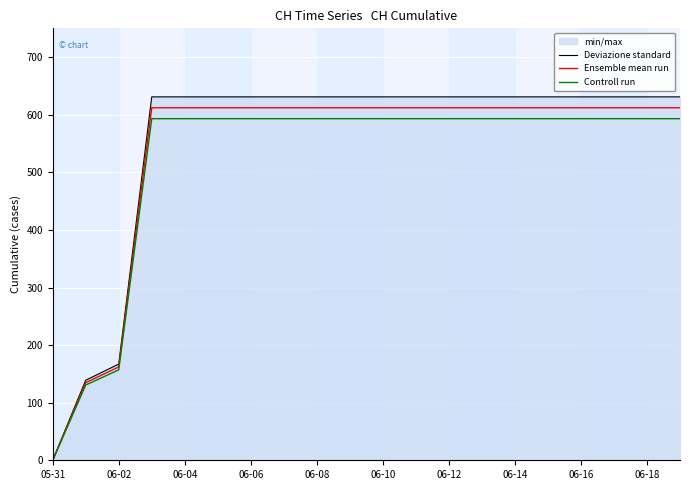

How many lines are shown in the chart?

3